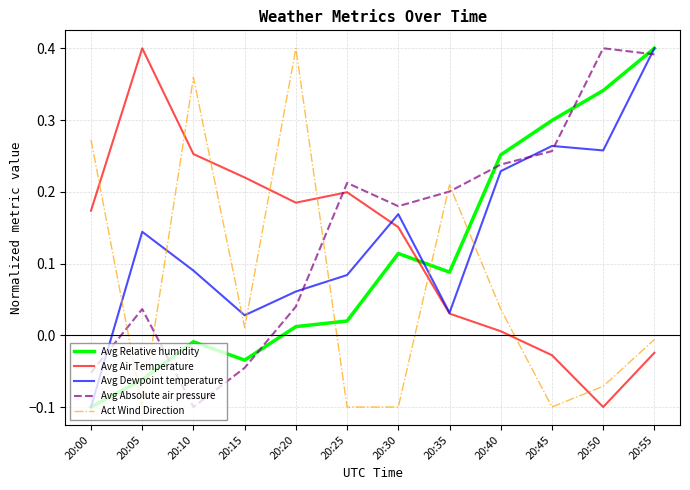

Is the value of Avg Air Temperature at 20:50 greater than the value of Avg Dewpoint temperature at 20:35?

No